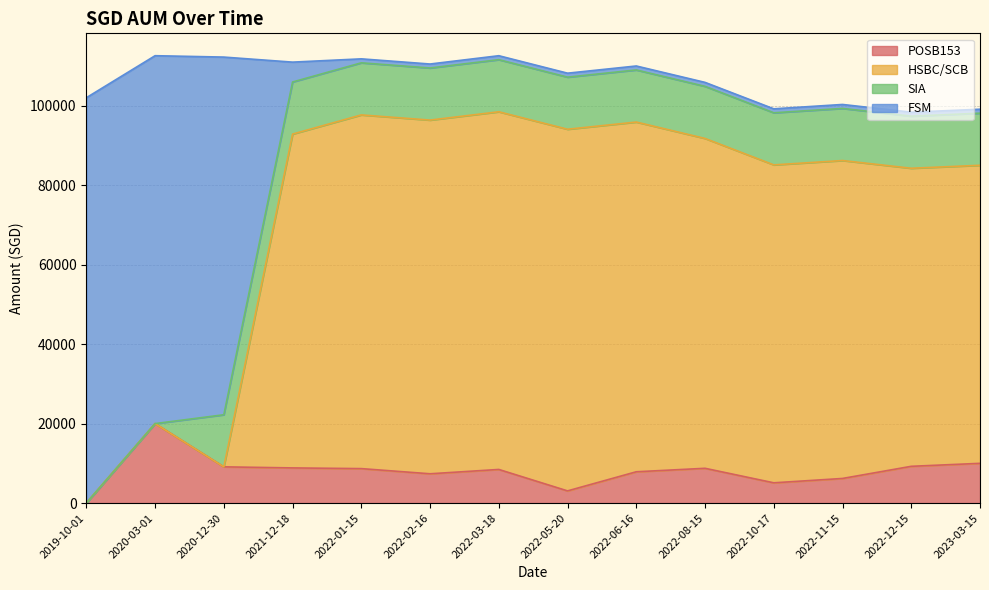

What is the difference between the highest and lowest values at 2022-11-15?

93108.5